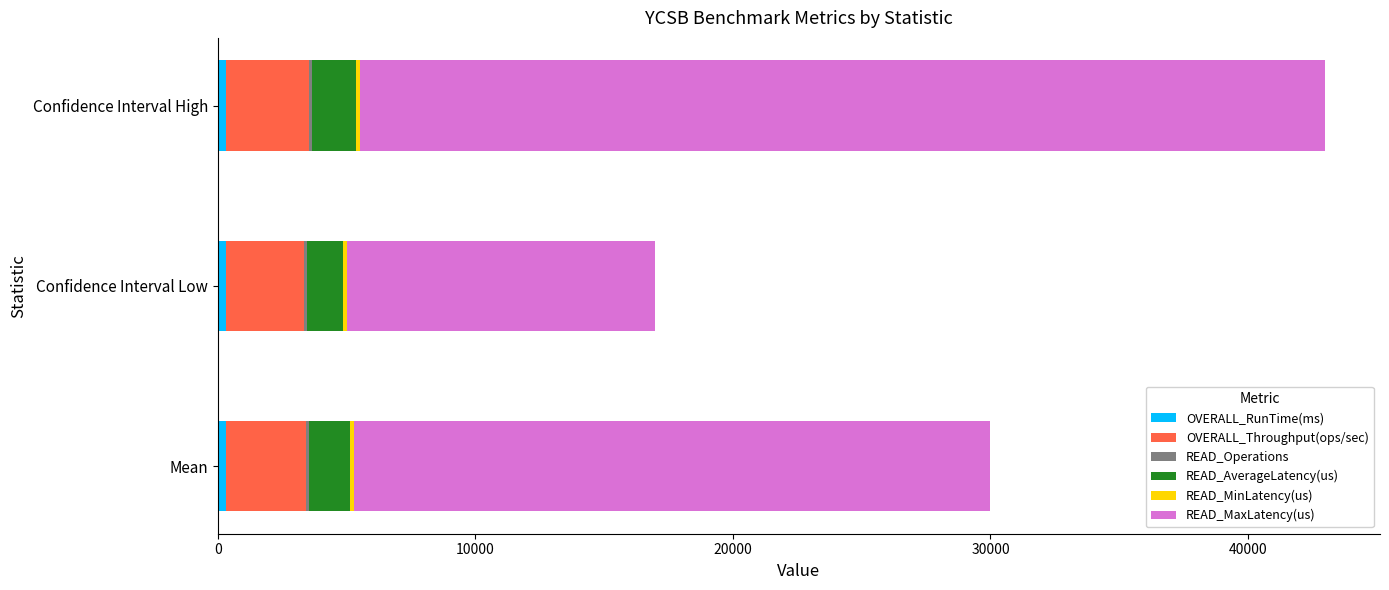

At which category is the sum across all series the highest?

Confidence Interval High